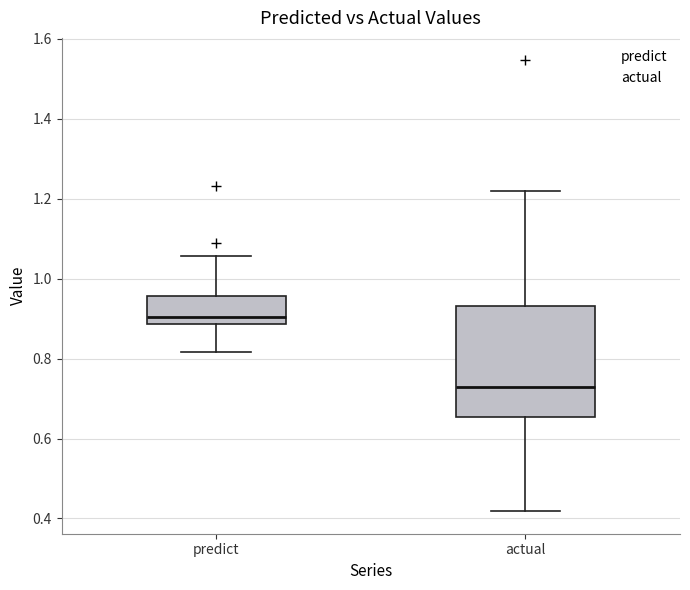

Which box is the tallest, from its lower edge to its upper edge?

actual